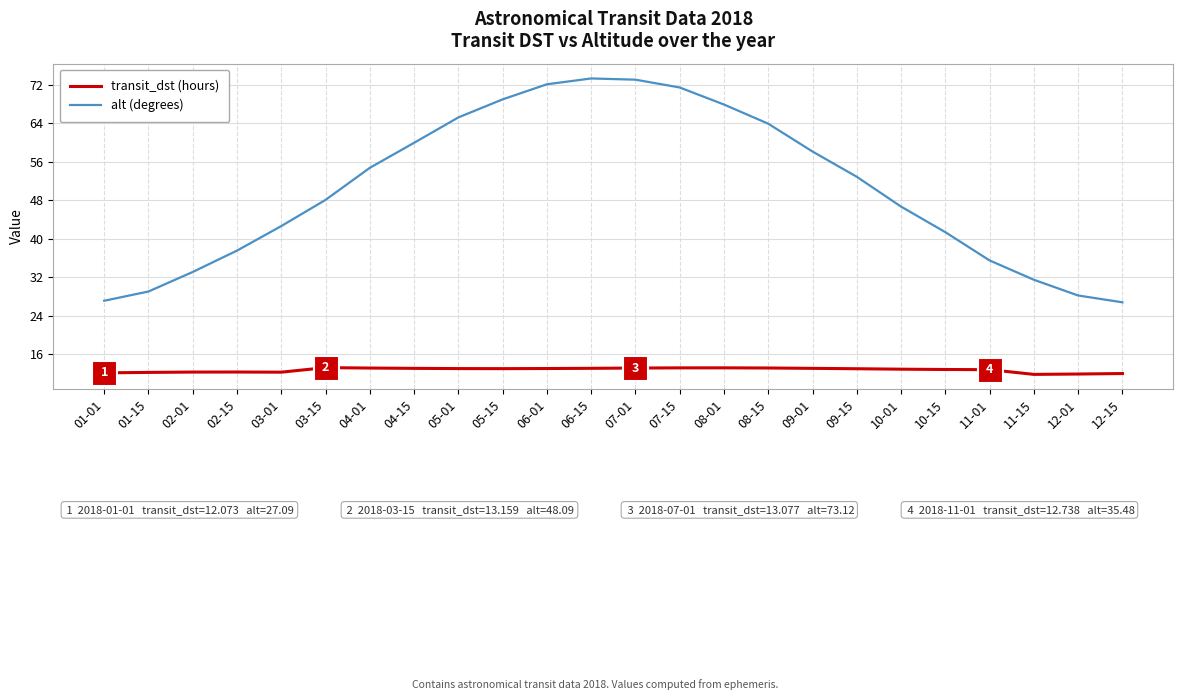

Which series has the largest range (max minus min)?

alt (degrees)